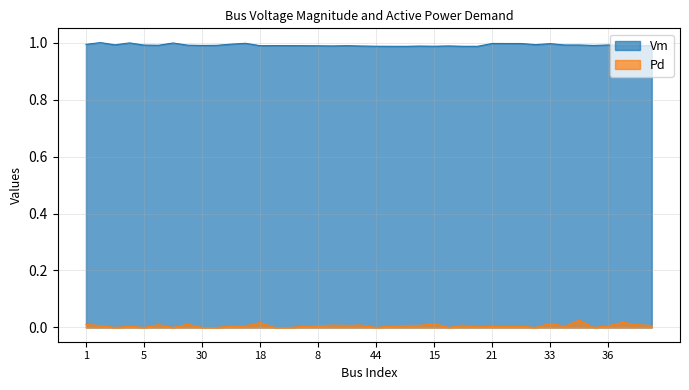

What is the label of the 19th point from the right?

43